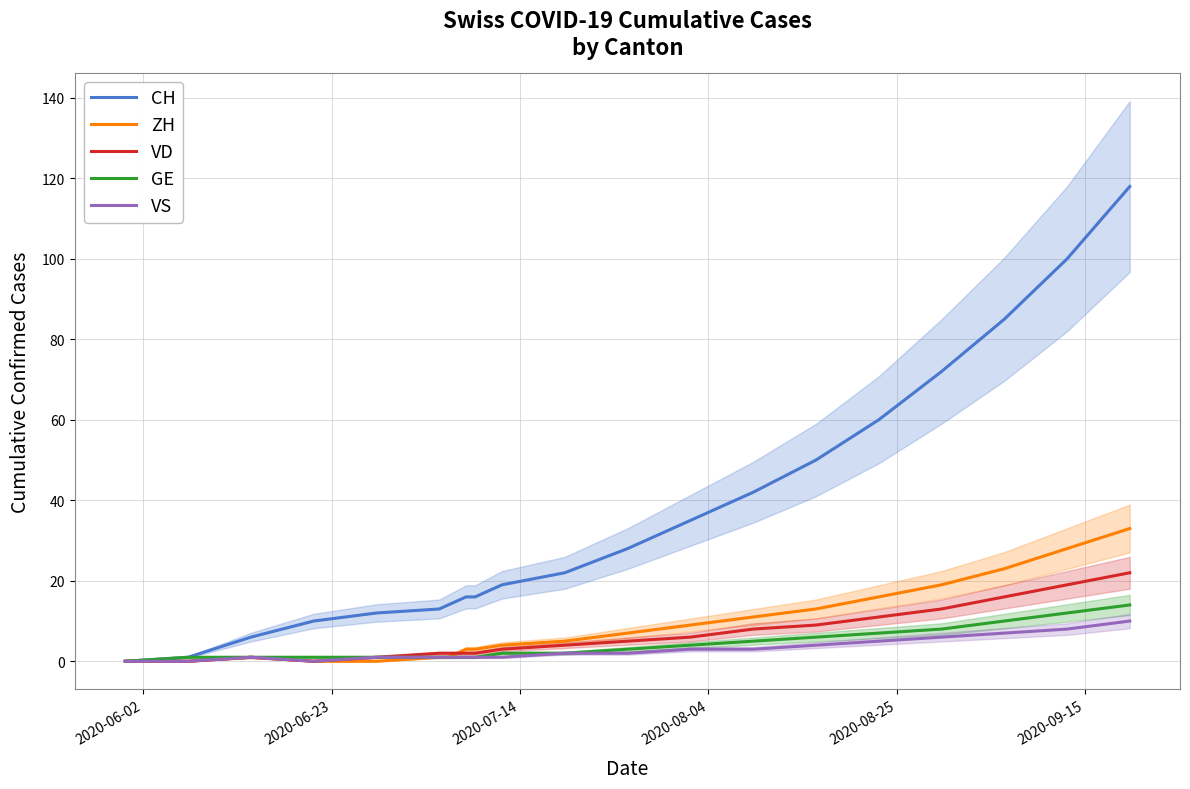

How many data points in GE are above 2?

9